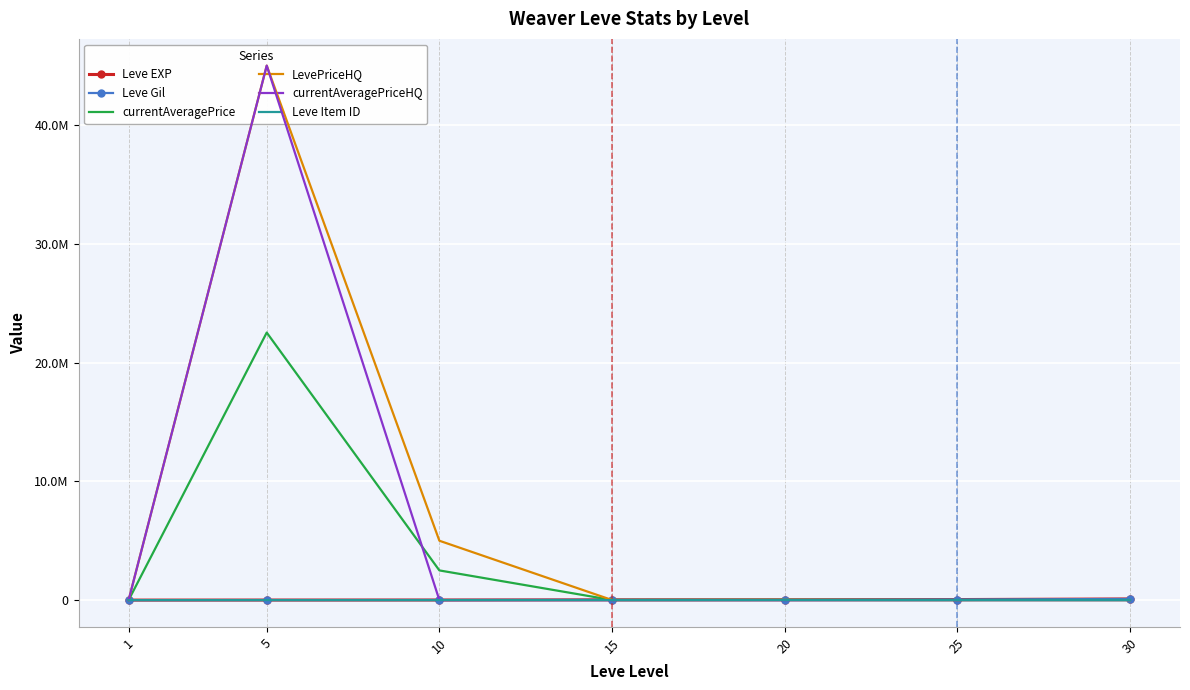

Count the number of categories in the chart.

7